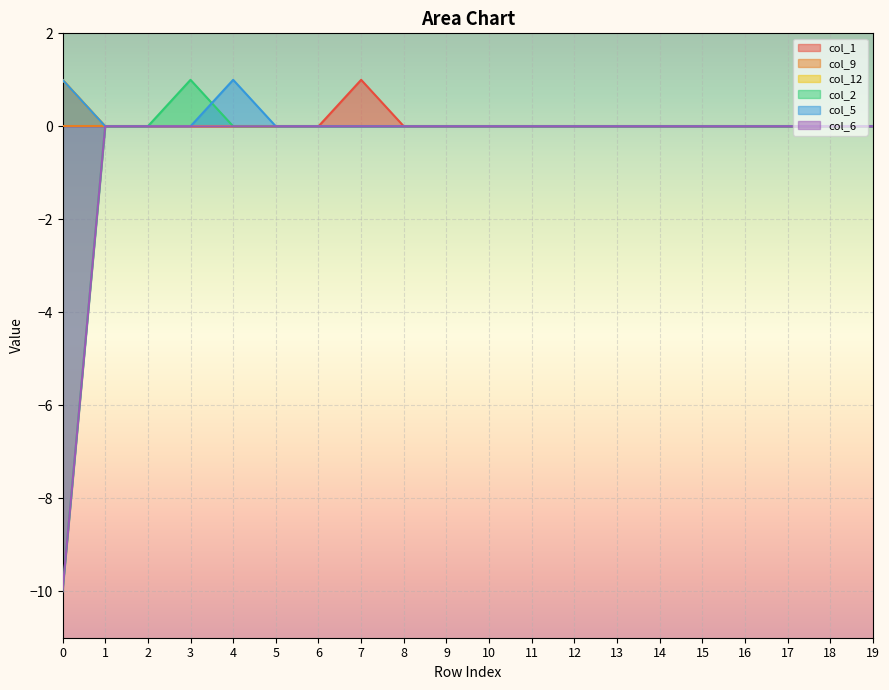

At how many categories does at least one series exceed -7?

20